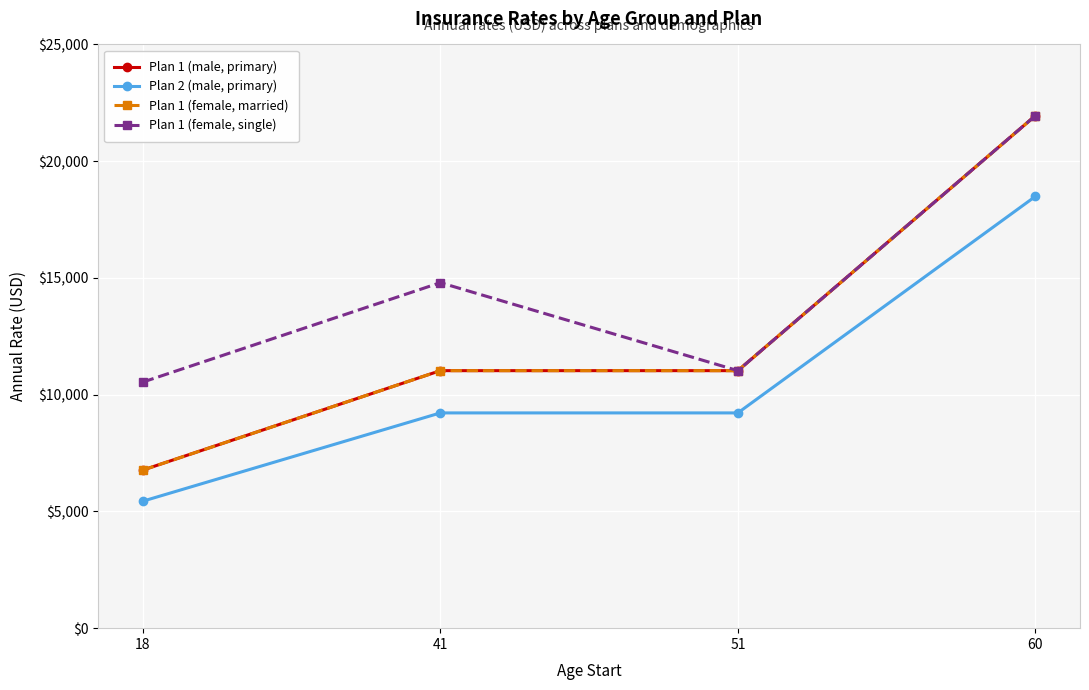

Rank the categories by Plan 1 (male, primary) value from lowest to highest.

18, 41, 51, 60